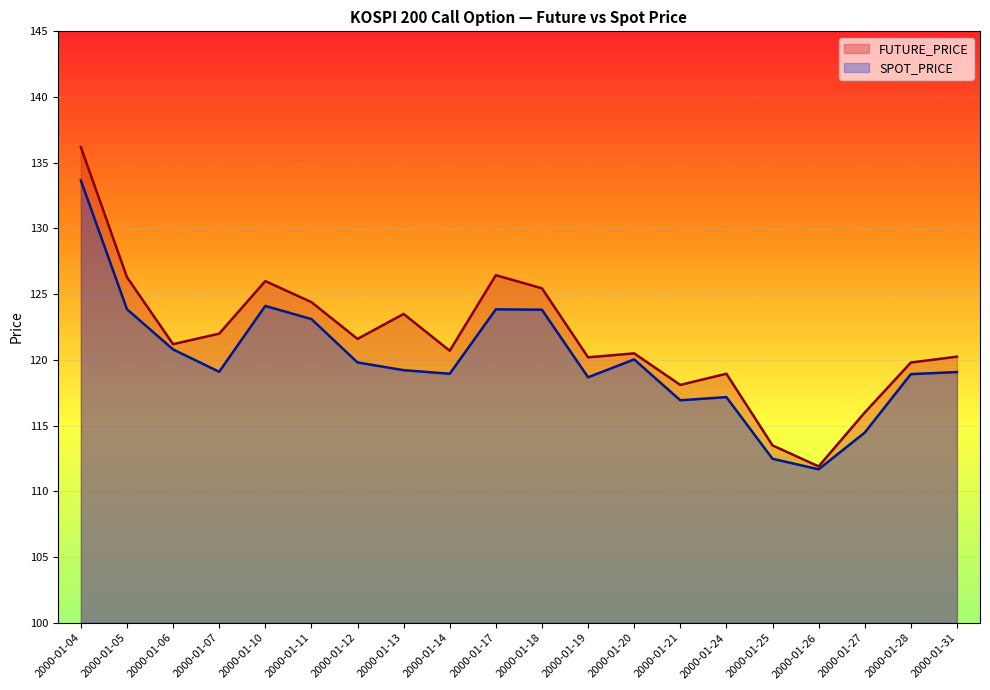

Does the chart display data point markers on the line(s)?

No